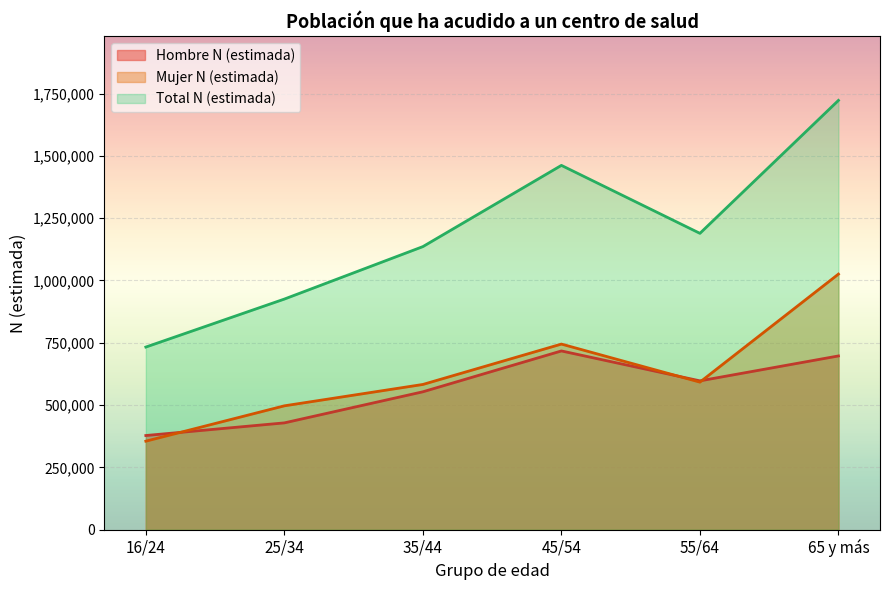

In Hombre N (estimada), how many points are higher than both neighbors (excluding endpoints)?

1